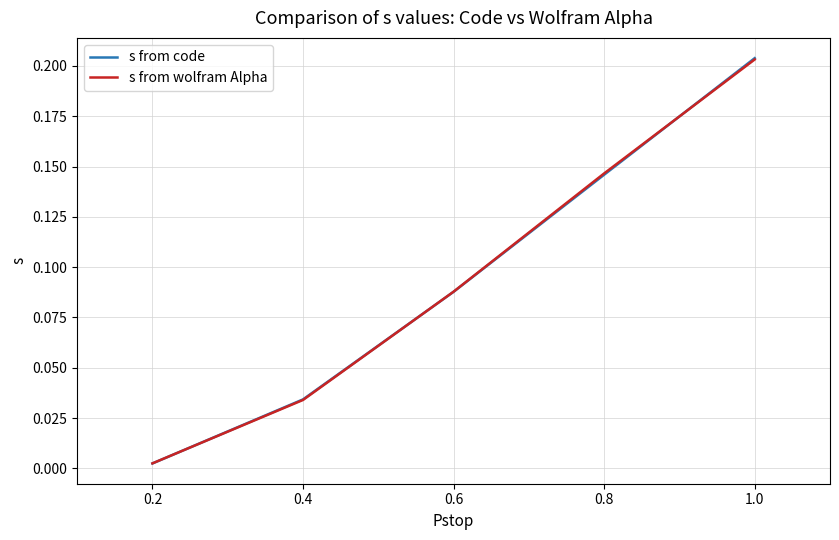

Rank the categories by s from code value from highest to lowest.

1.0, 0.8, 0.6, 0.4, 0.2